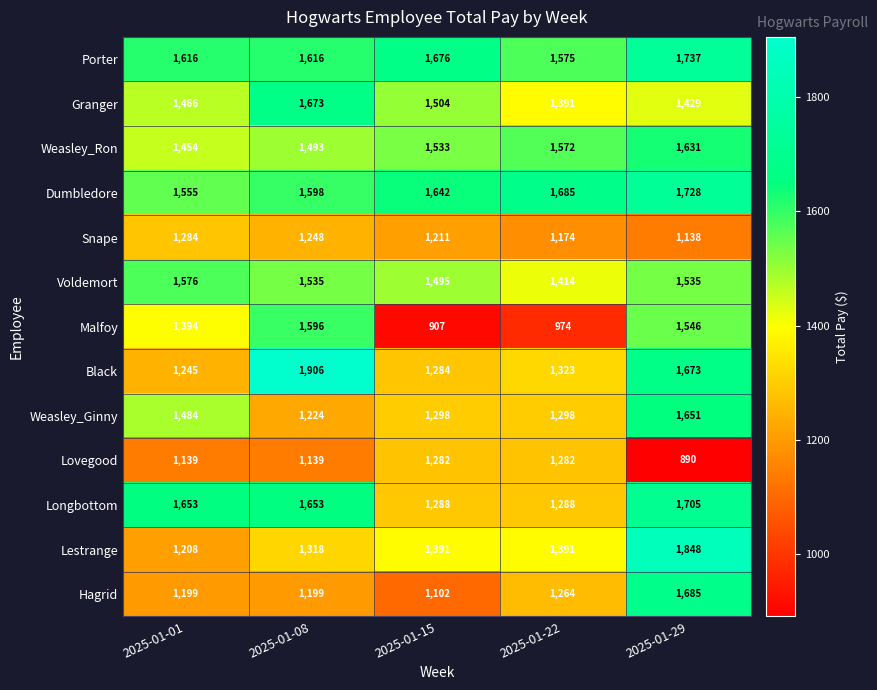

Rank the series by their maximum value, from highest to lowest.

Black, Lestrange, Porter, Dumbledore, Longbottom, Hagrid, Granger, Weasley_Ginny, Weasley_Ron, Malfoy, Voldemort, Snape, Lovegood